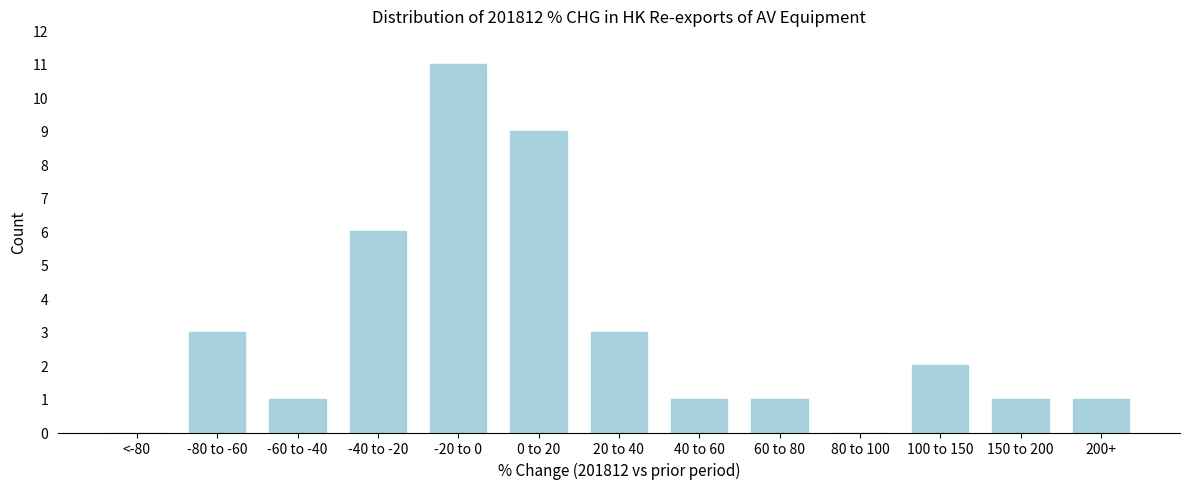

Reading left to right, what are all the values shown in this chart?

<-80=0	-80 to -60=3	-60 to -40=1	-40 to -20=6	-20 to 0=11	0 to 20=9	20 to 40=3	40 to 60=1	60 to 80=1	80 to 100=0	100 to 150=2	150 to 200=1	200+=1